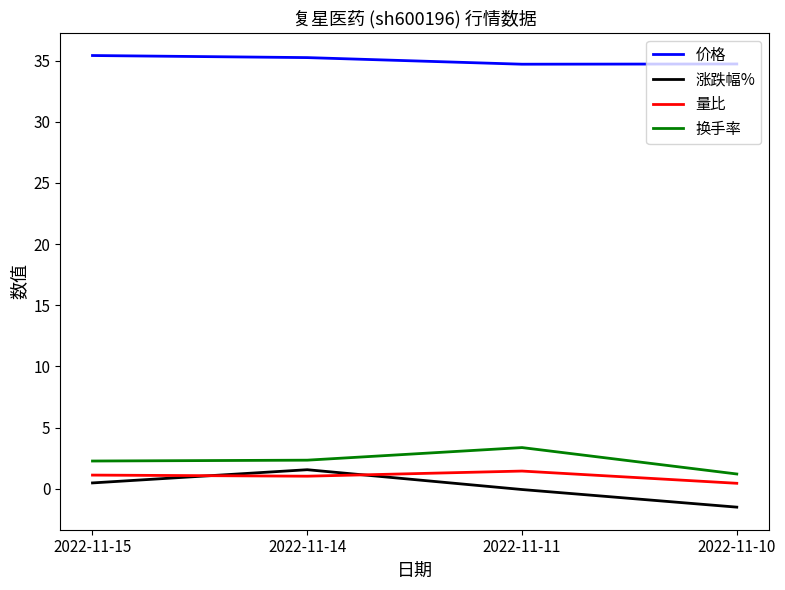

In 涨跌幅%, how many points are higher than both neighbors (excluding endpoints)?

1